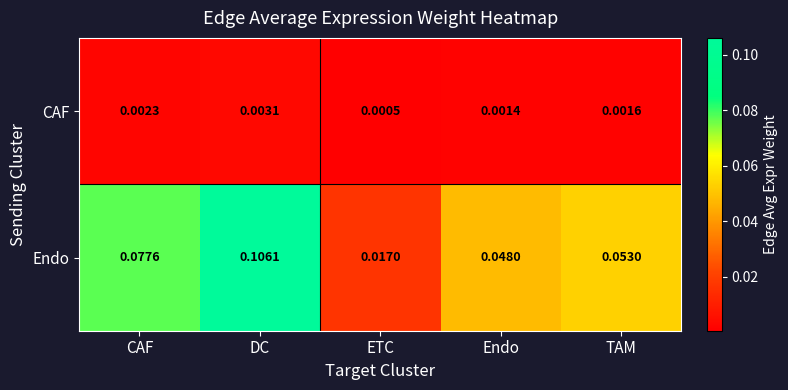

Is the value of CAF at Endo greater than the value of Endo at ETC?

No